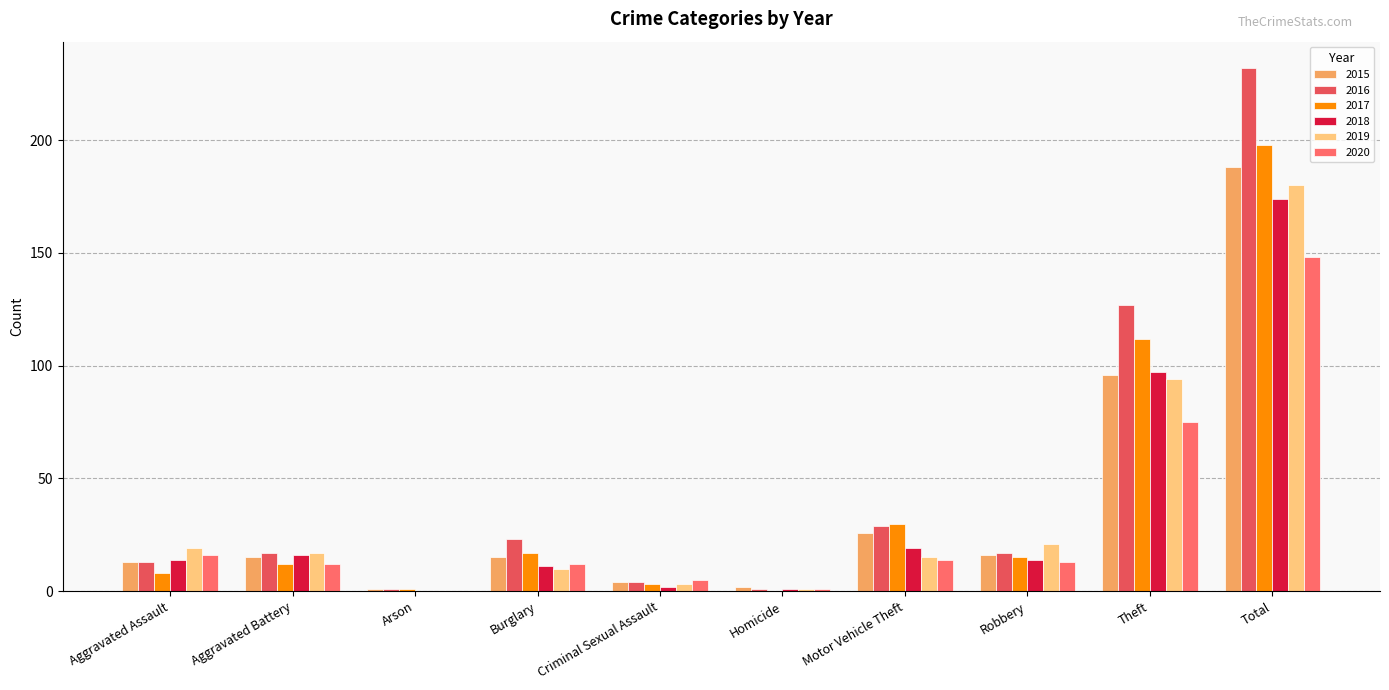

At which label does 2017 reach its peak?

Total